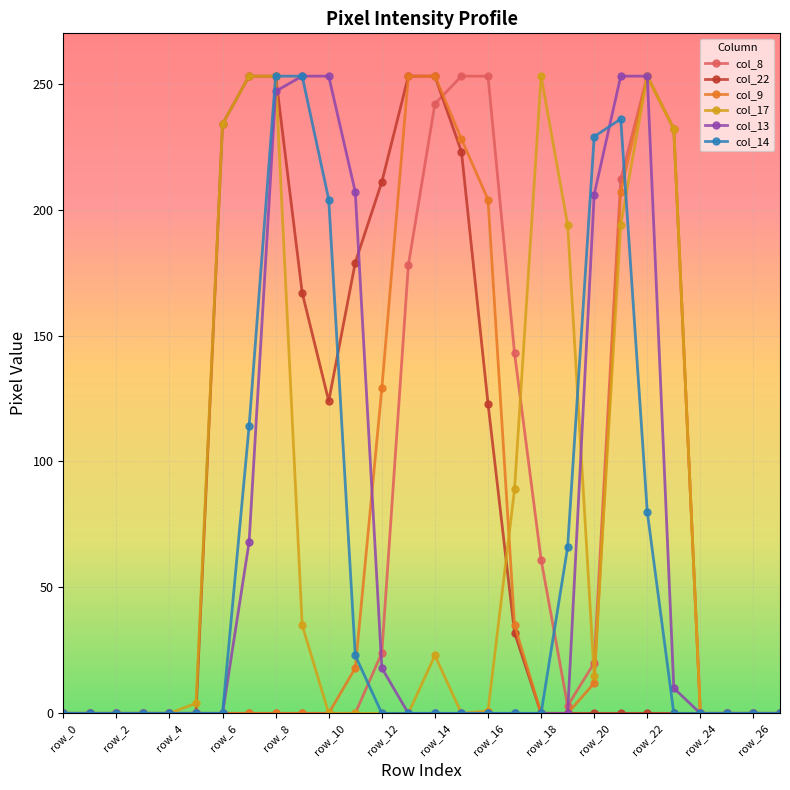

What is the maximum value shown in the chart?

253